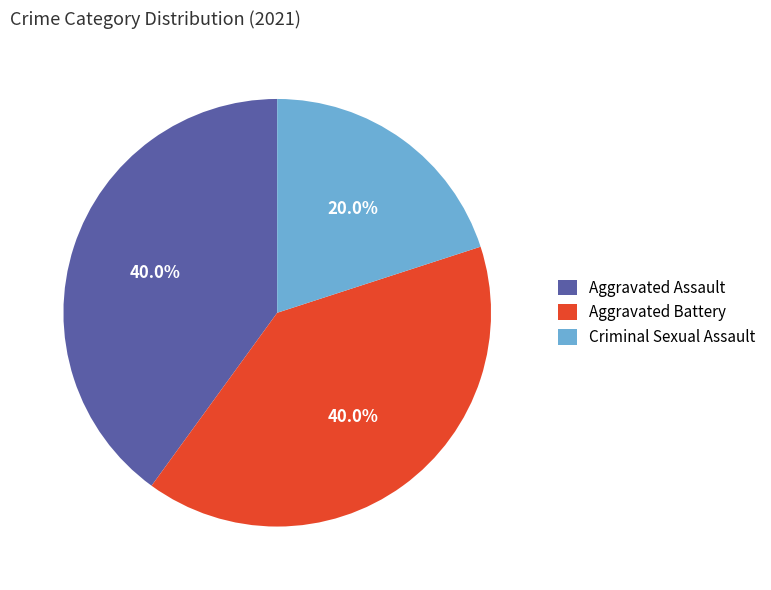

How many slices are in this pie chart?

3